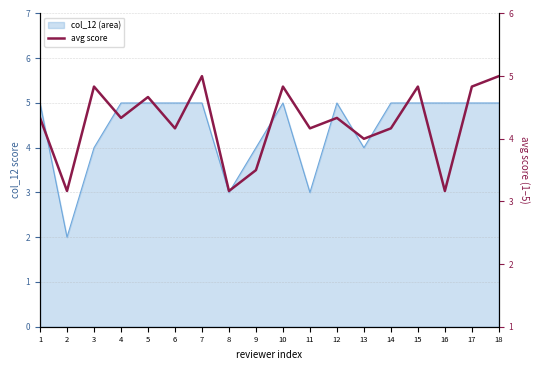

Which label corresponds to the smallest value in the chart?

2